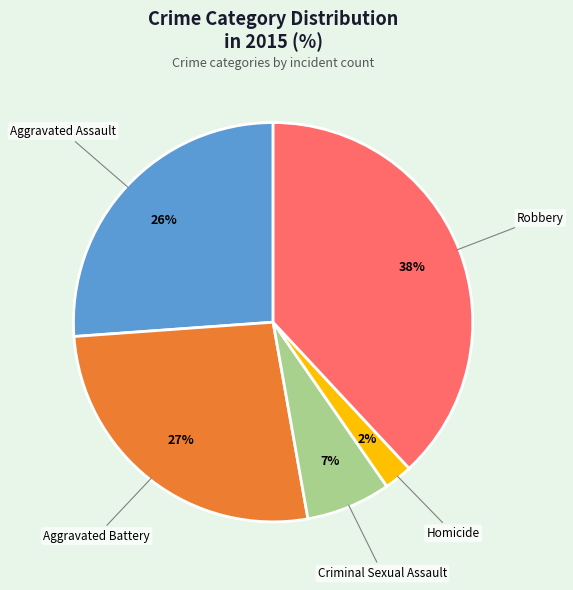

How many slices are in this pie chart?

5